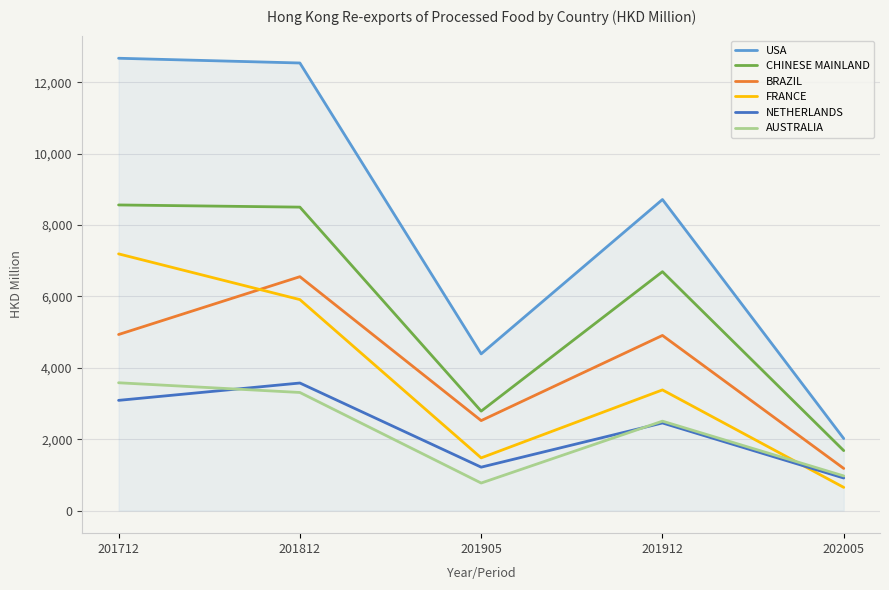

What is the total value across all series at 201712?

40025.6